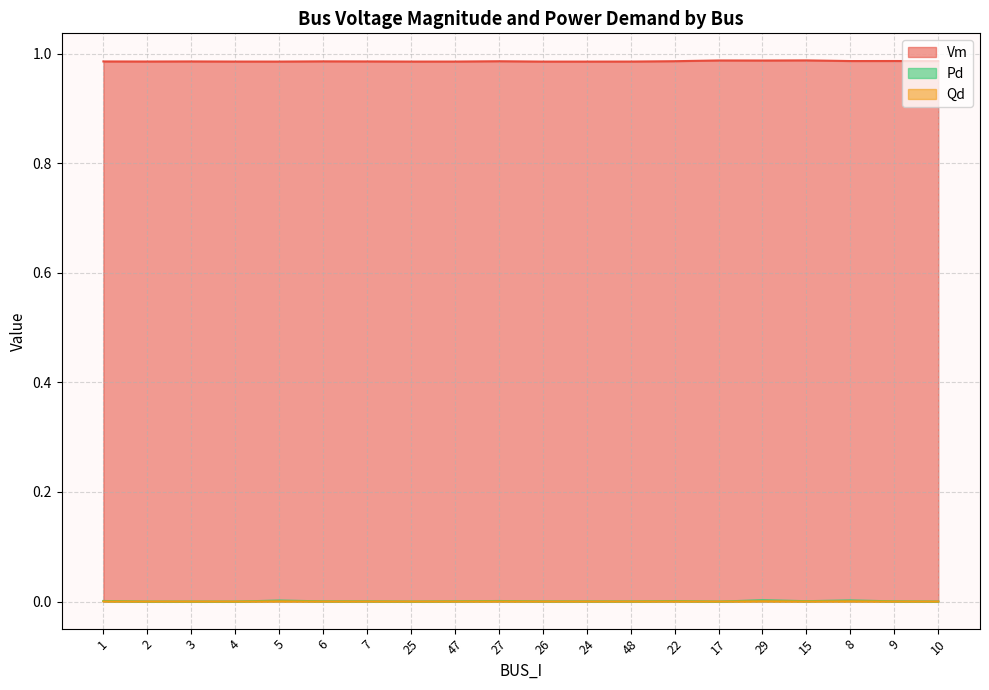

Where is the first local maximum for Vm?

3